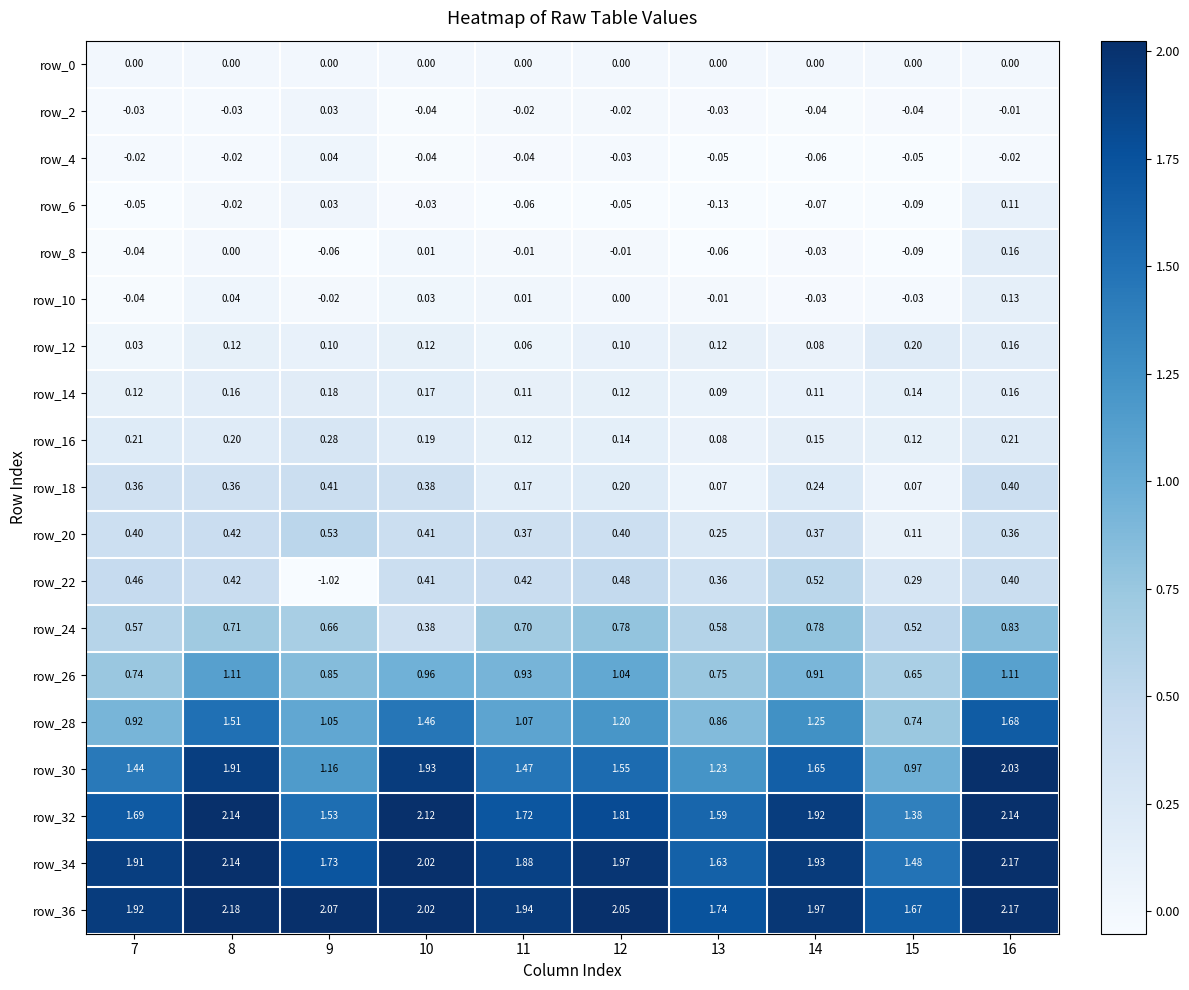

Is the value of row_34 at 12 greater than the value of row_10 at 13?

Yes